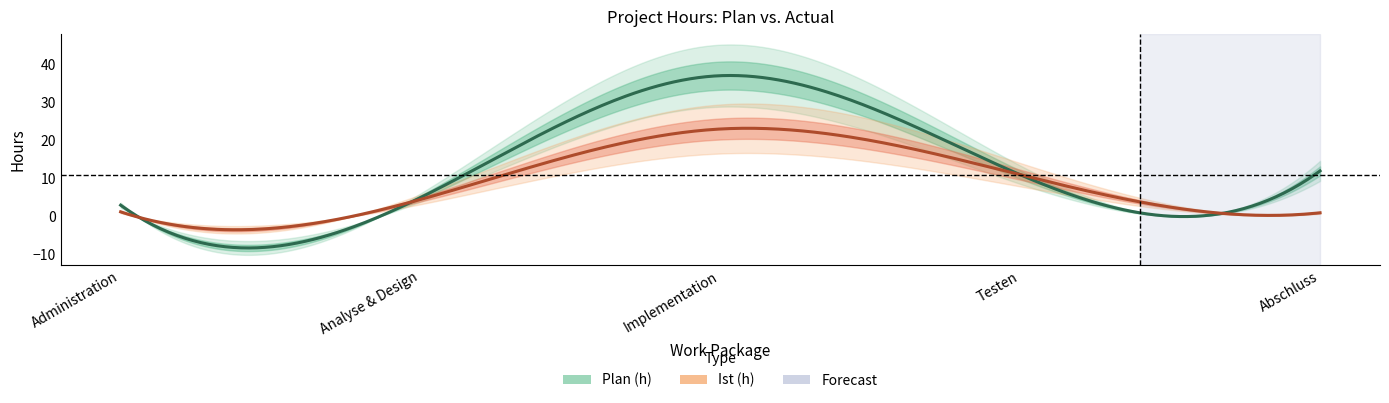

What is the total value across all series at Administration?

4.2